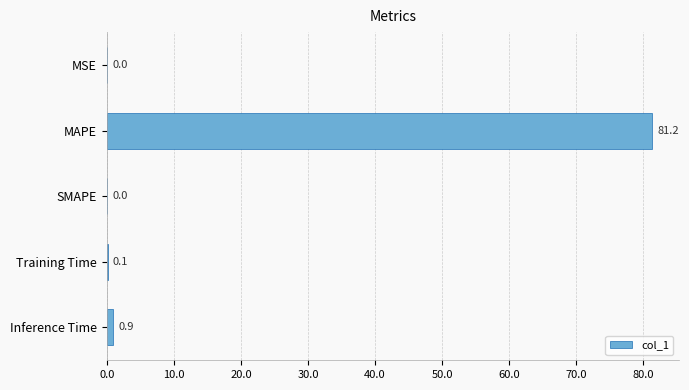

True or false: the data shows 0.0 at MSE.

True